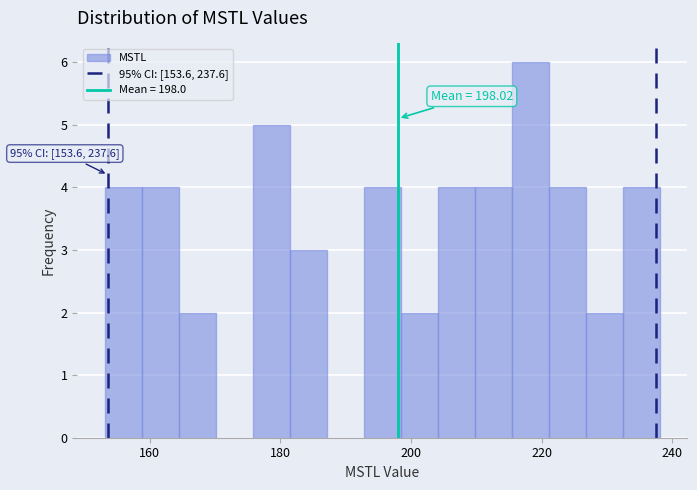

Read against the x-axis, roughly where is the centre of the tallest bar?

218